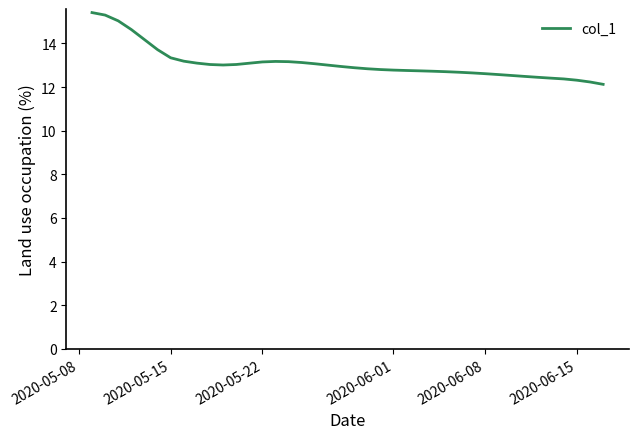

What is the maximum value shown in the chart?

15.4